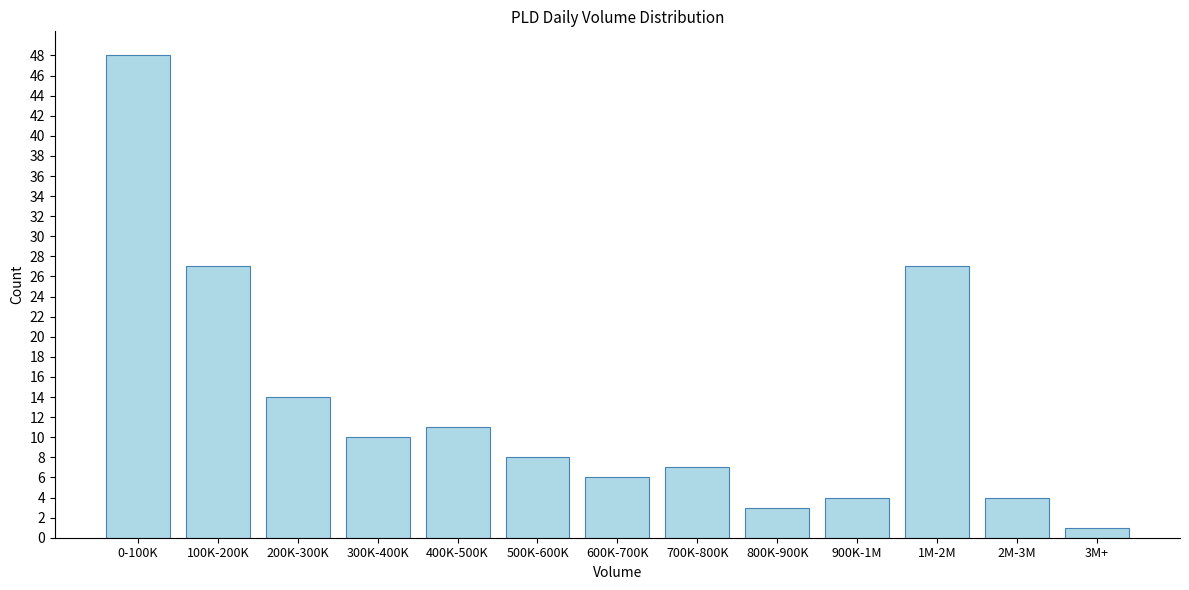

Reading left to right, extract all data points from this chart.

0-100K=48	100K-200K=27	200K-300K=14	300K-400K=10	400K-500K=11	500K-600K=8	600K-700K=6	700K-800K=7	800K-900K=3	900K-1M=4	1M-2M=27	2M-3M=4	3M+=1